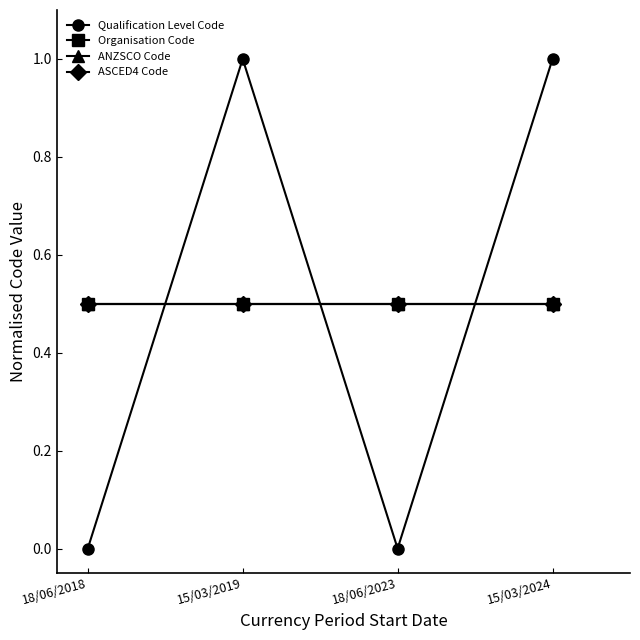

Which series has the largest total across all categories?

Qualification Level Code